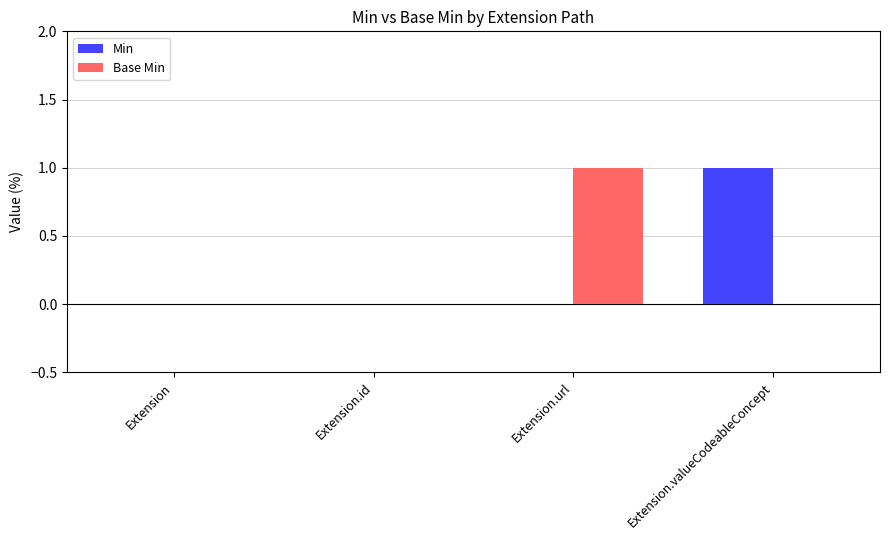

The Base Min series shows 0 at Extension.valueCodeableConcept. True or false?

True